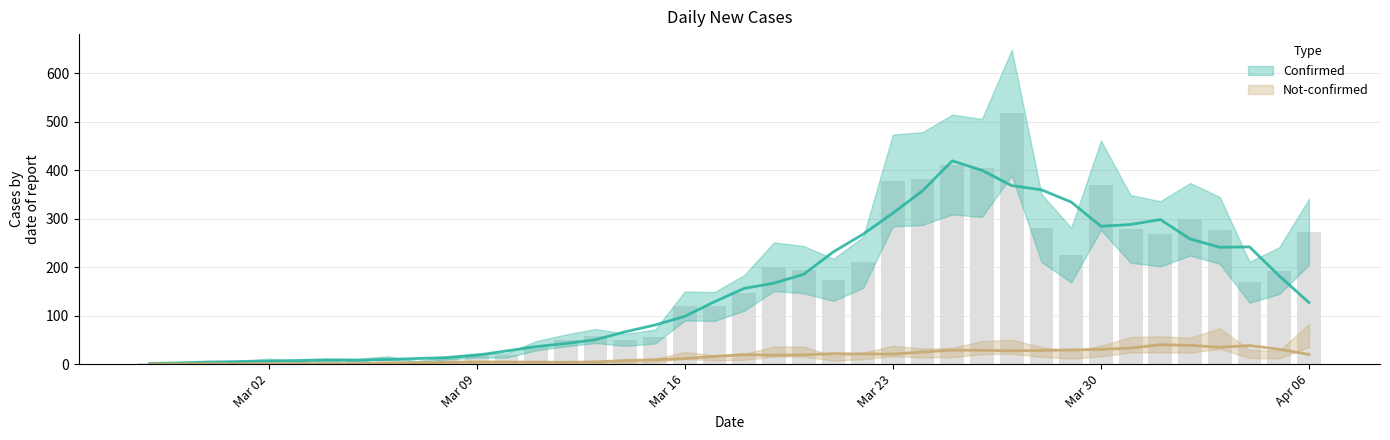

At which category does the chart reach its minimum across all series?

2020-02-27